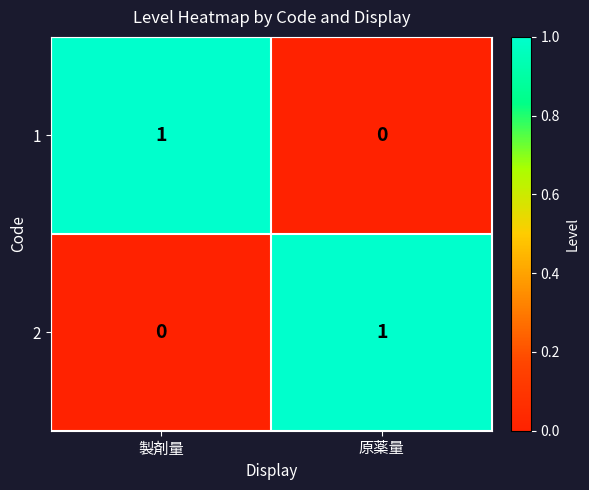

Which category has the lowest value in the 2 series?

製剤量